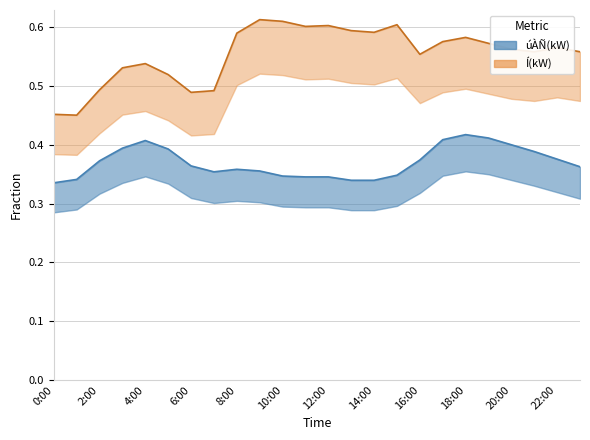

Where is Í(kW) nearest to the value 0?

1:00